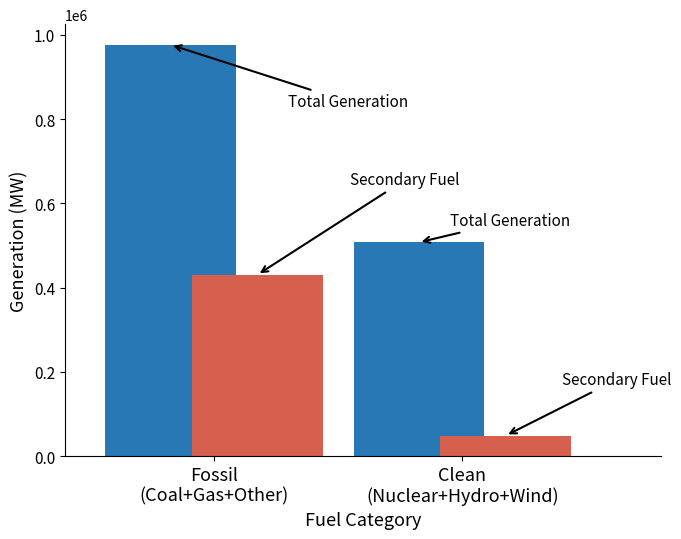

Count the number of data series in this chart.

2